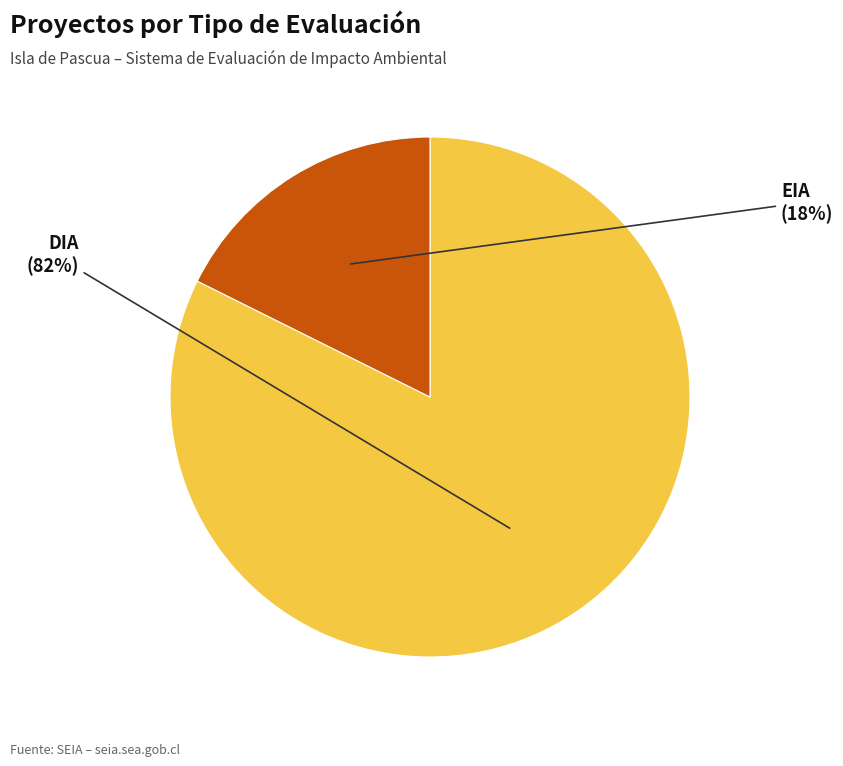

Which slice is the largest?

DIA